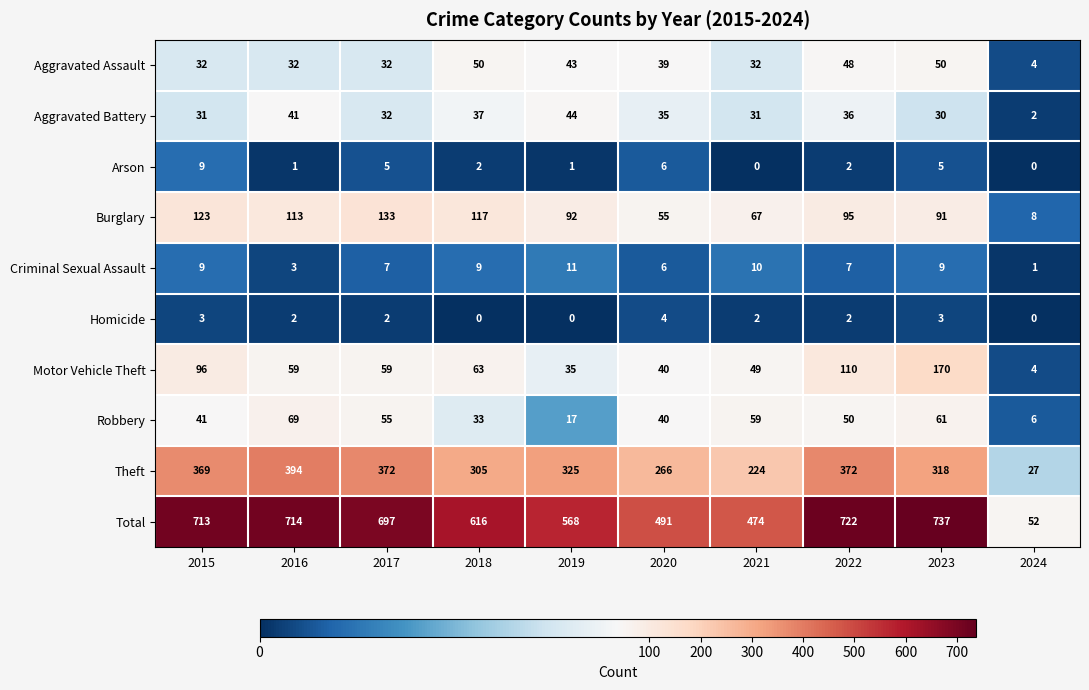

Which series has the largest range (max minus min)?

Total